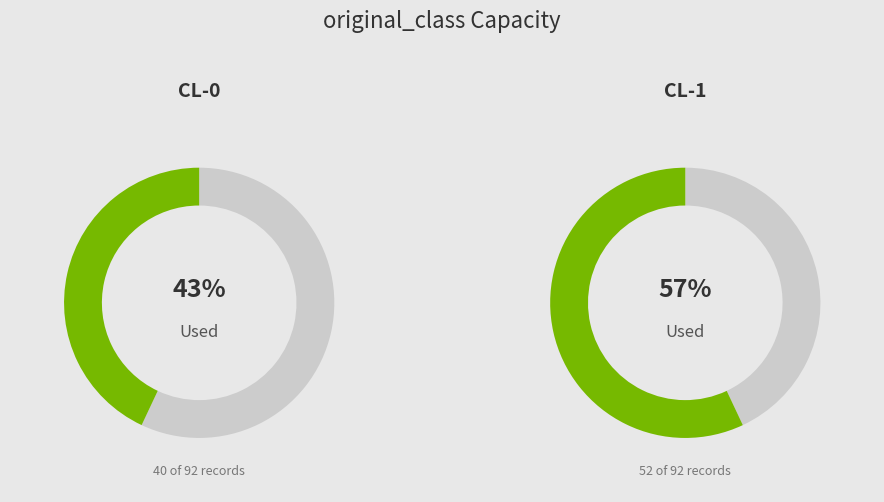

True or false: CL-1 accounts for 42% of the total.

False